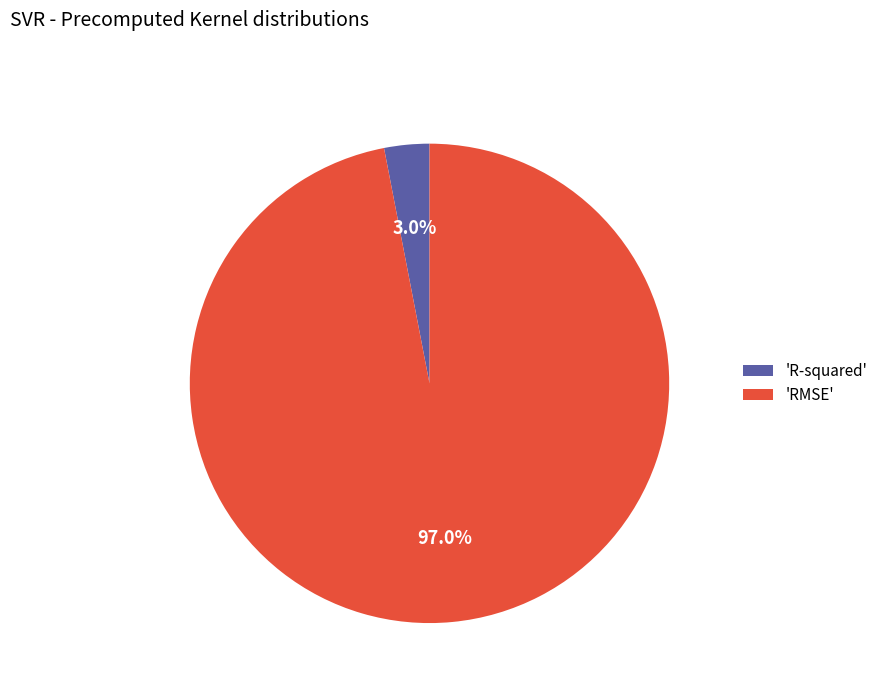

Rank the categories by value from highest to lowest.

'RMSE', 'R-squared'